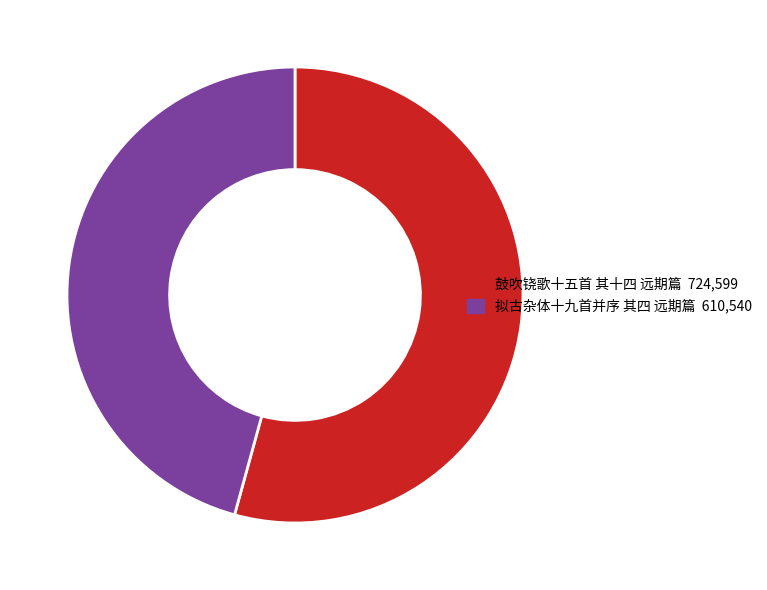

Combined, do 鼓吹铙歌十五首 其十四 远期篇 and 拟古杂体十九首并序 其四 远期篇 account for over 50%?

Yes